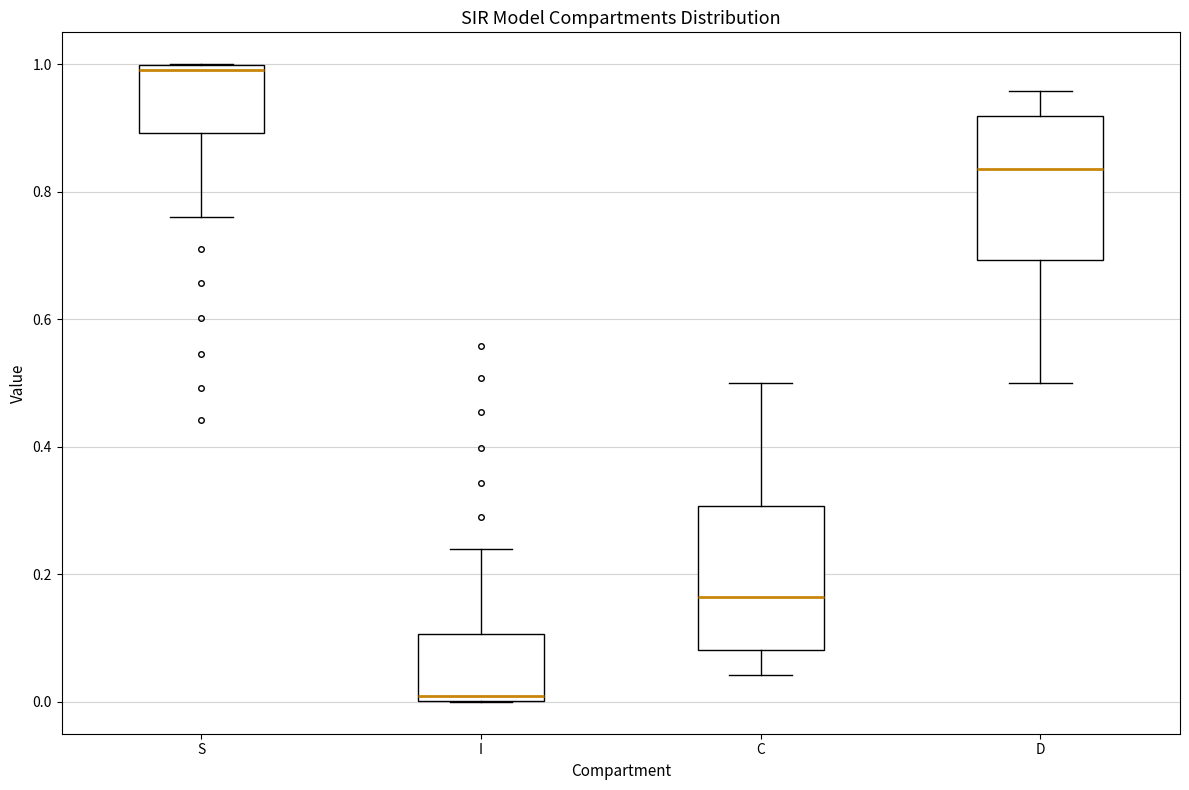

Which box's median line is the lowest?

I